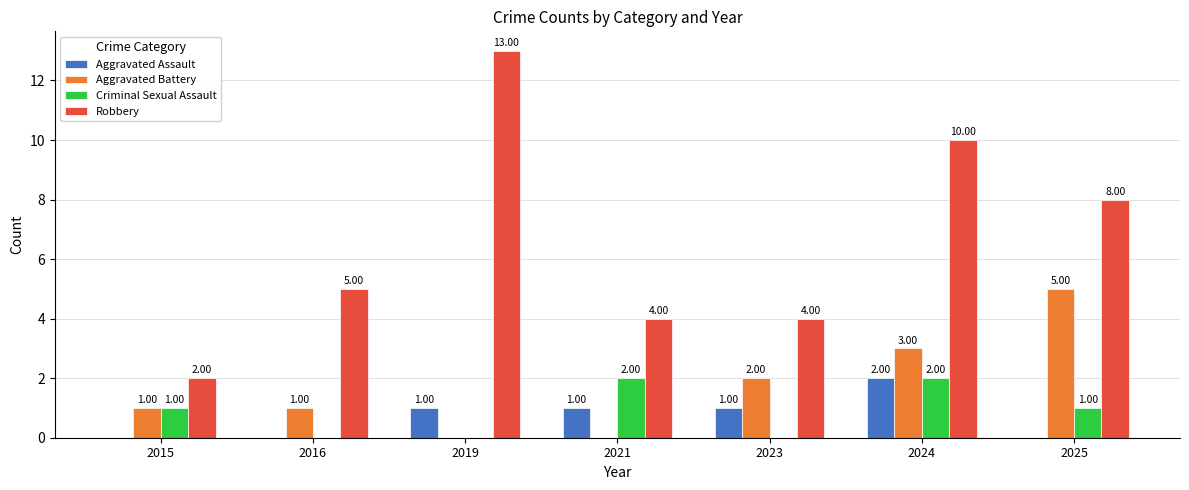

What is the sum of all Aggravated Battery values?

12